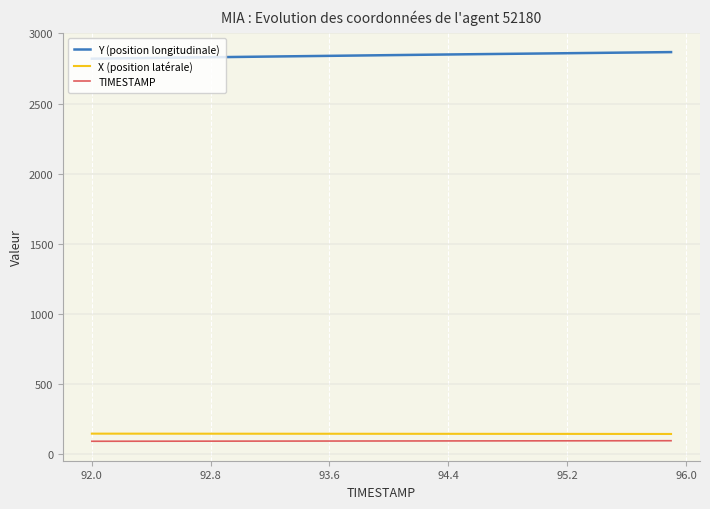

What is the greatest value displayed?

2866.5